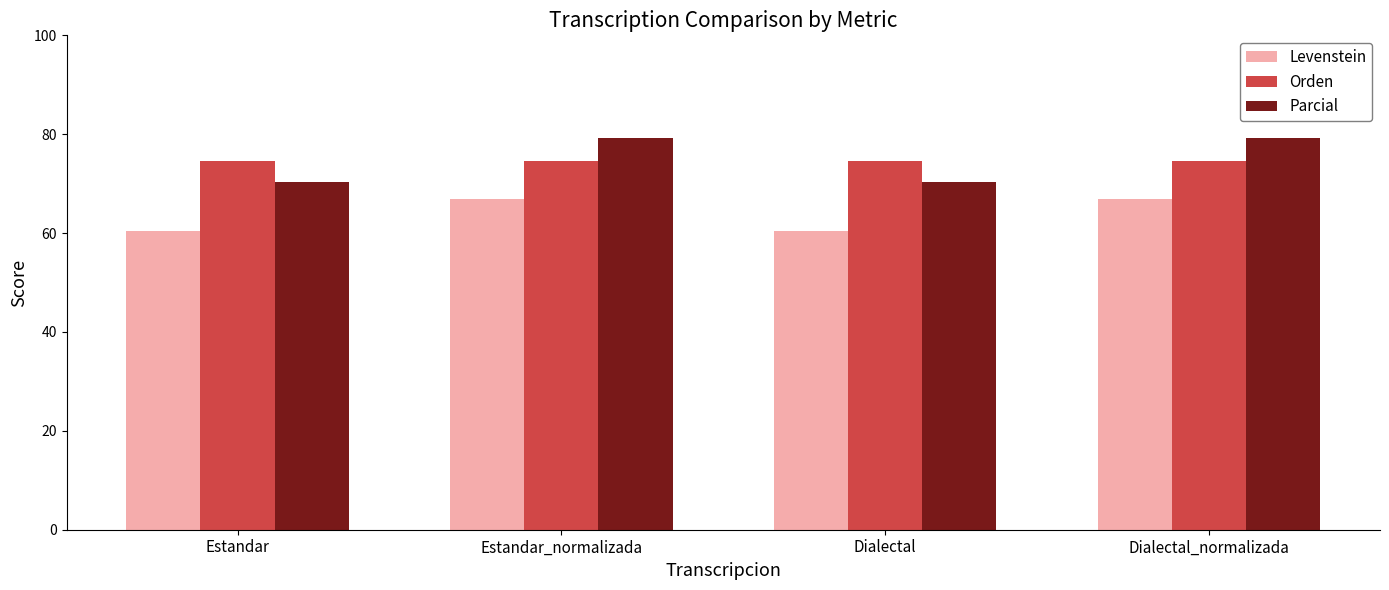

What are all the series names shown in the legend?

Levenstein, Orden, Parcial